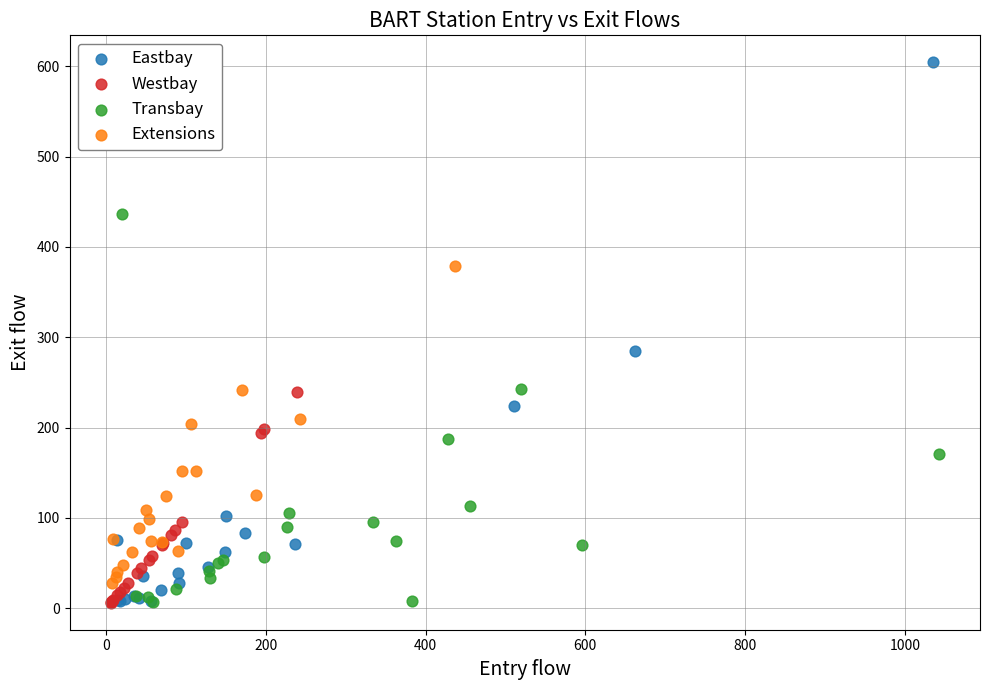

Which series has the largest Y range (max minus min)?

Eastbay